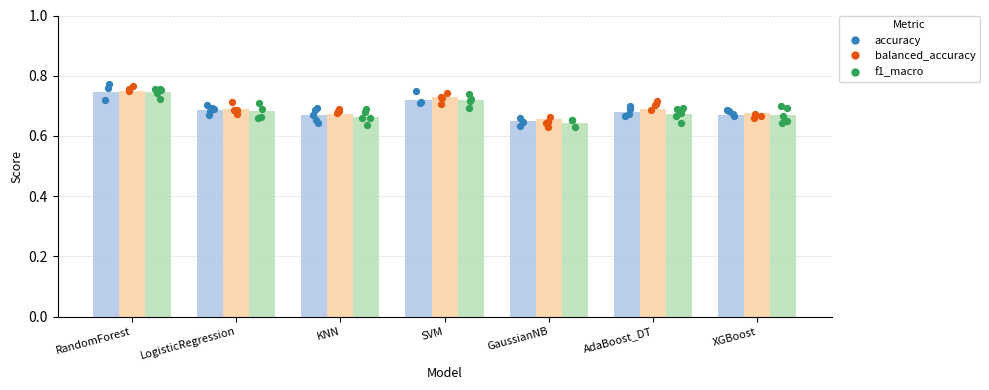

At how many categories does at least one series exceed 0?

7